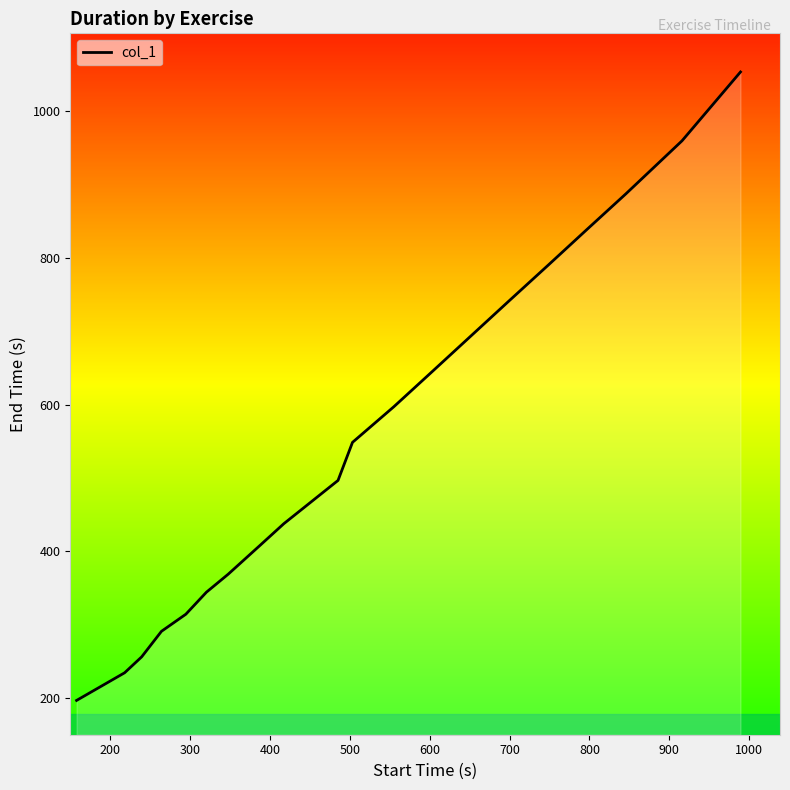

What is the greatest value displayed?

1053.8